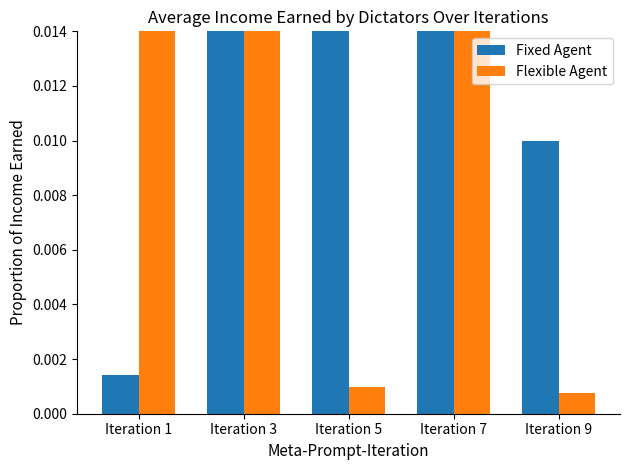

List the series in order of their overall mean, highest first.

Fixed Agent, Flexible Agent